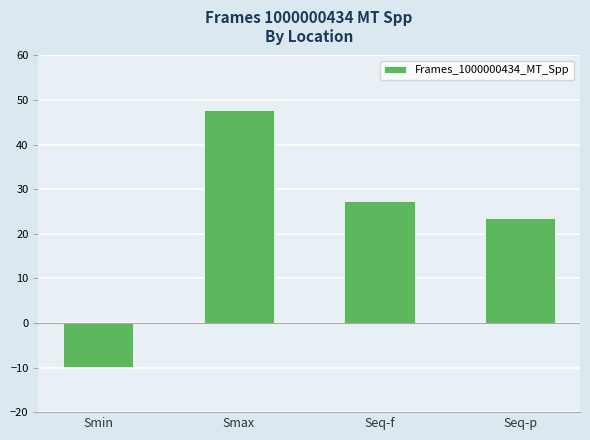

True or false: the data shows 13.6 at Smax.

False